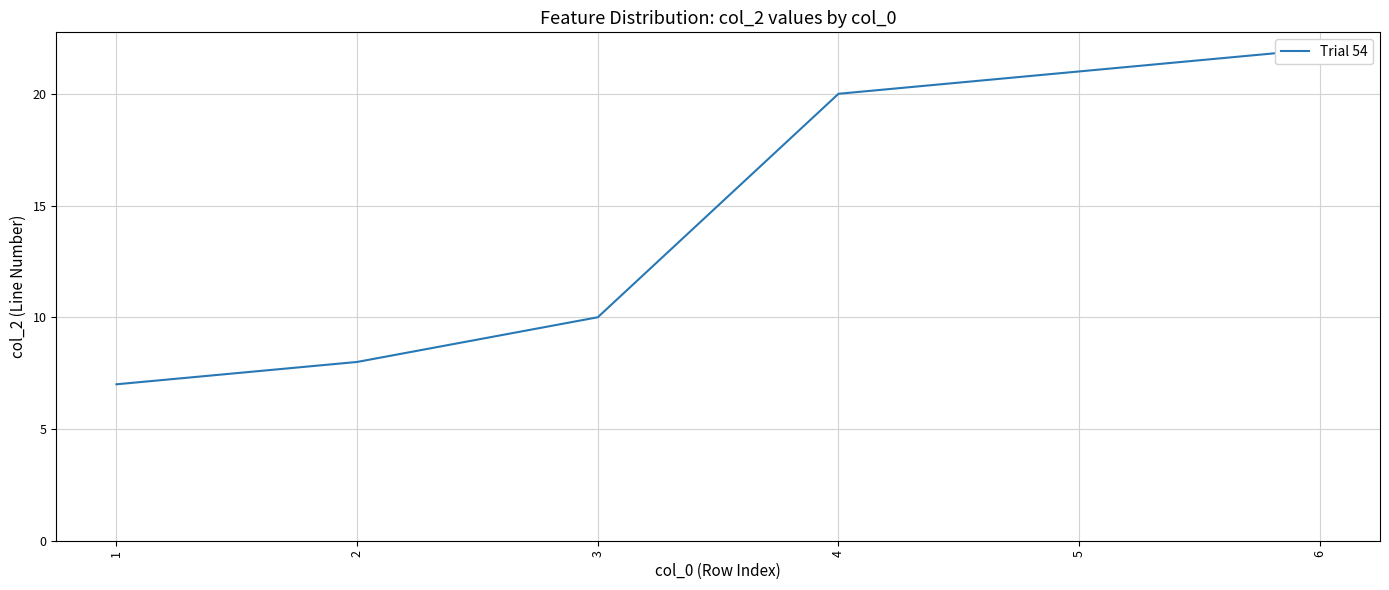

What is the greatest value displayed?

22